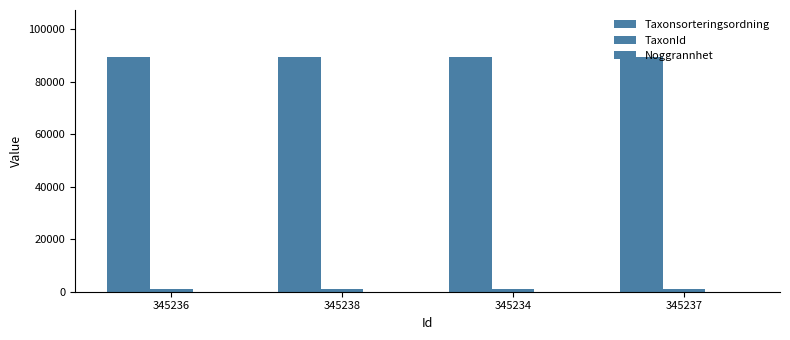

Are the bars horizontal?

No